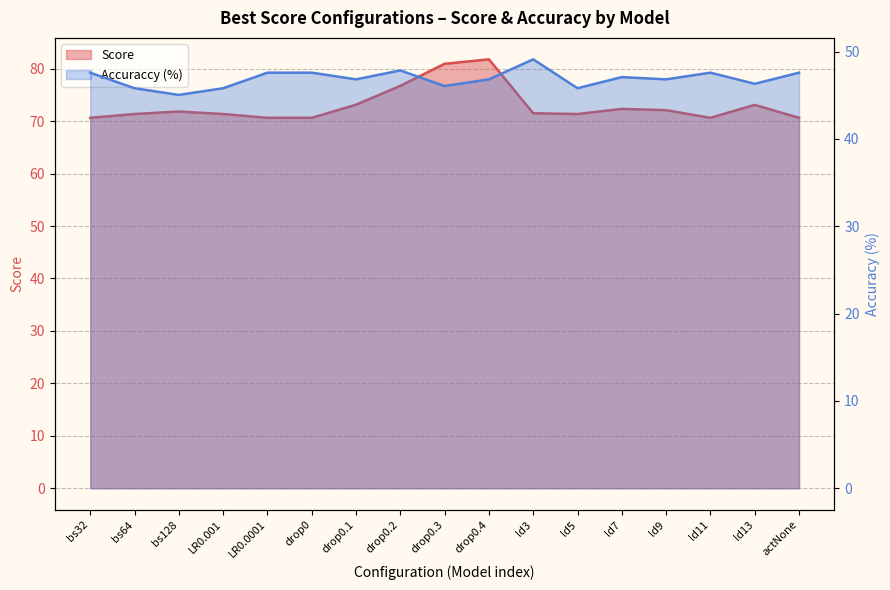

Rank the series by their average value, from lowest to highest.

Accuraccy, Score